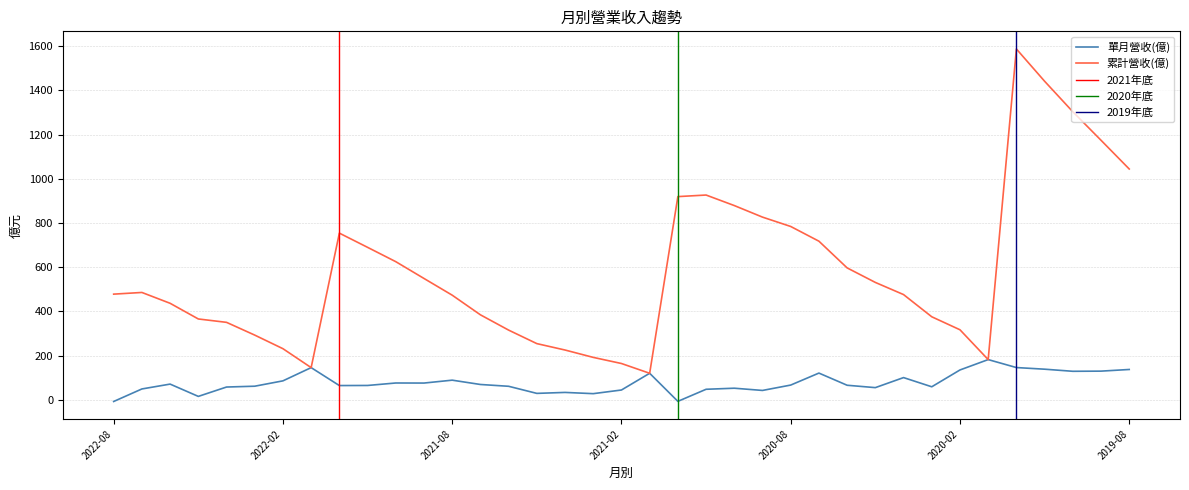

True or false: 單月營收(億) and 累計營收(億) cross at least once.

False